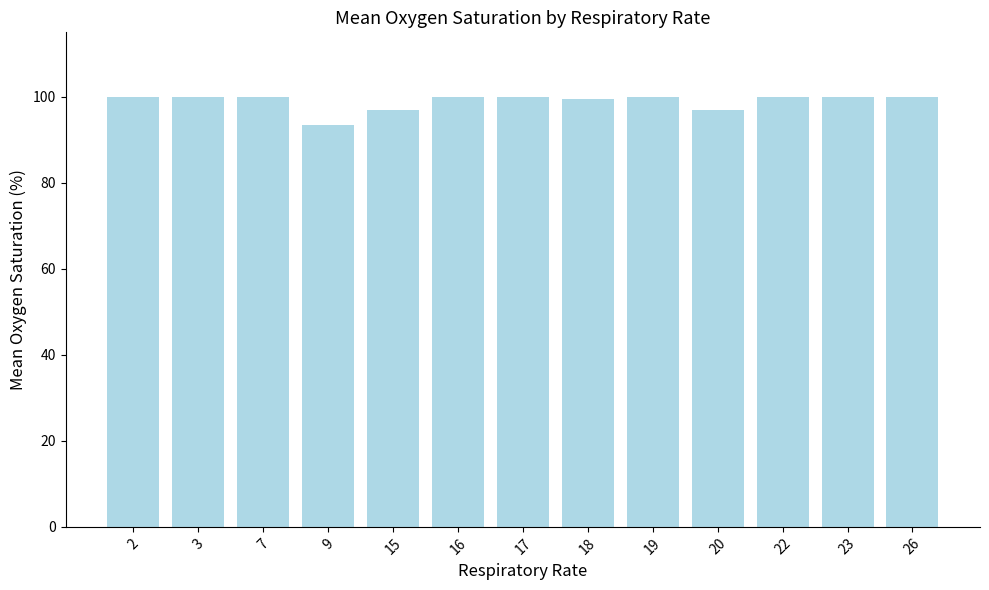

Does the chart contain stacked bars?

No